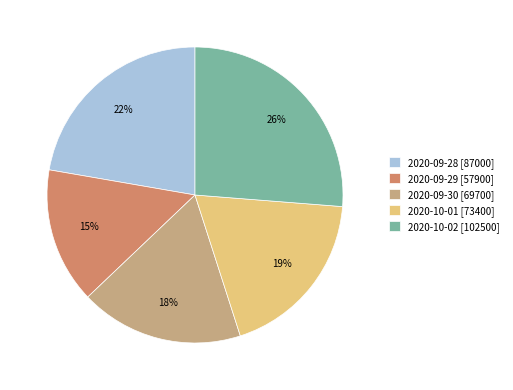

To the nearest percent, what is the difference between the 2020-09-30 and 2020-10-01 slice percentages?

1%